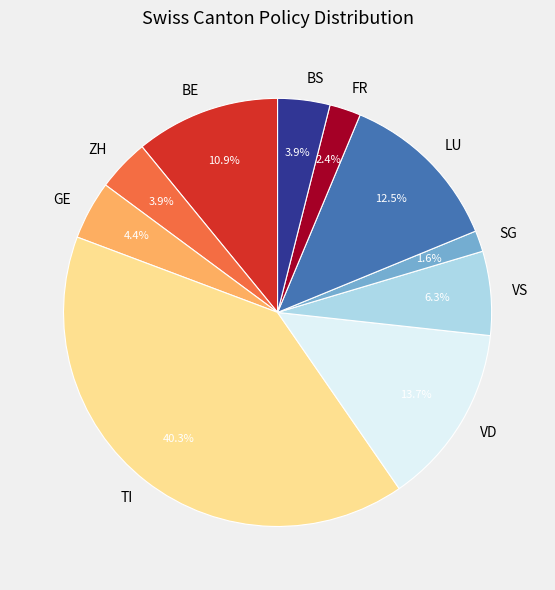

What is the total percentage of BE and TI?

51.3%